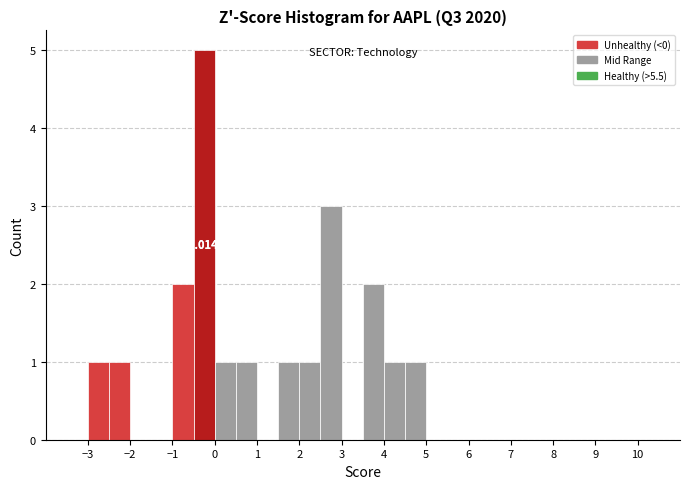

Over which range of the x-axis is the bar tallest?

-0.5 to 0.0